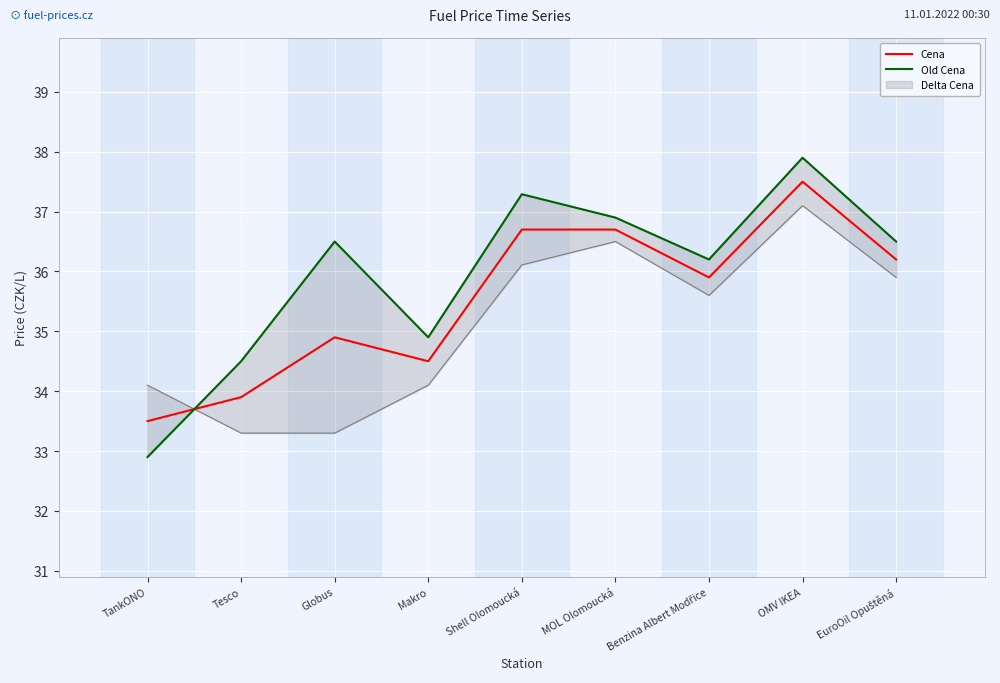

What is the difference between the highest and lowest values at OMV IKEA?

0.4